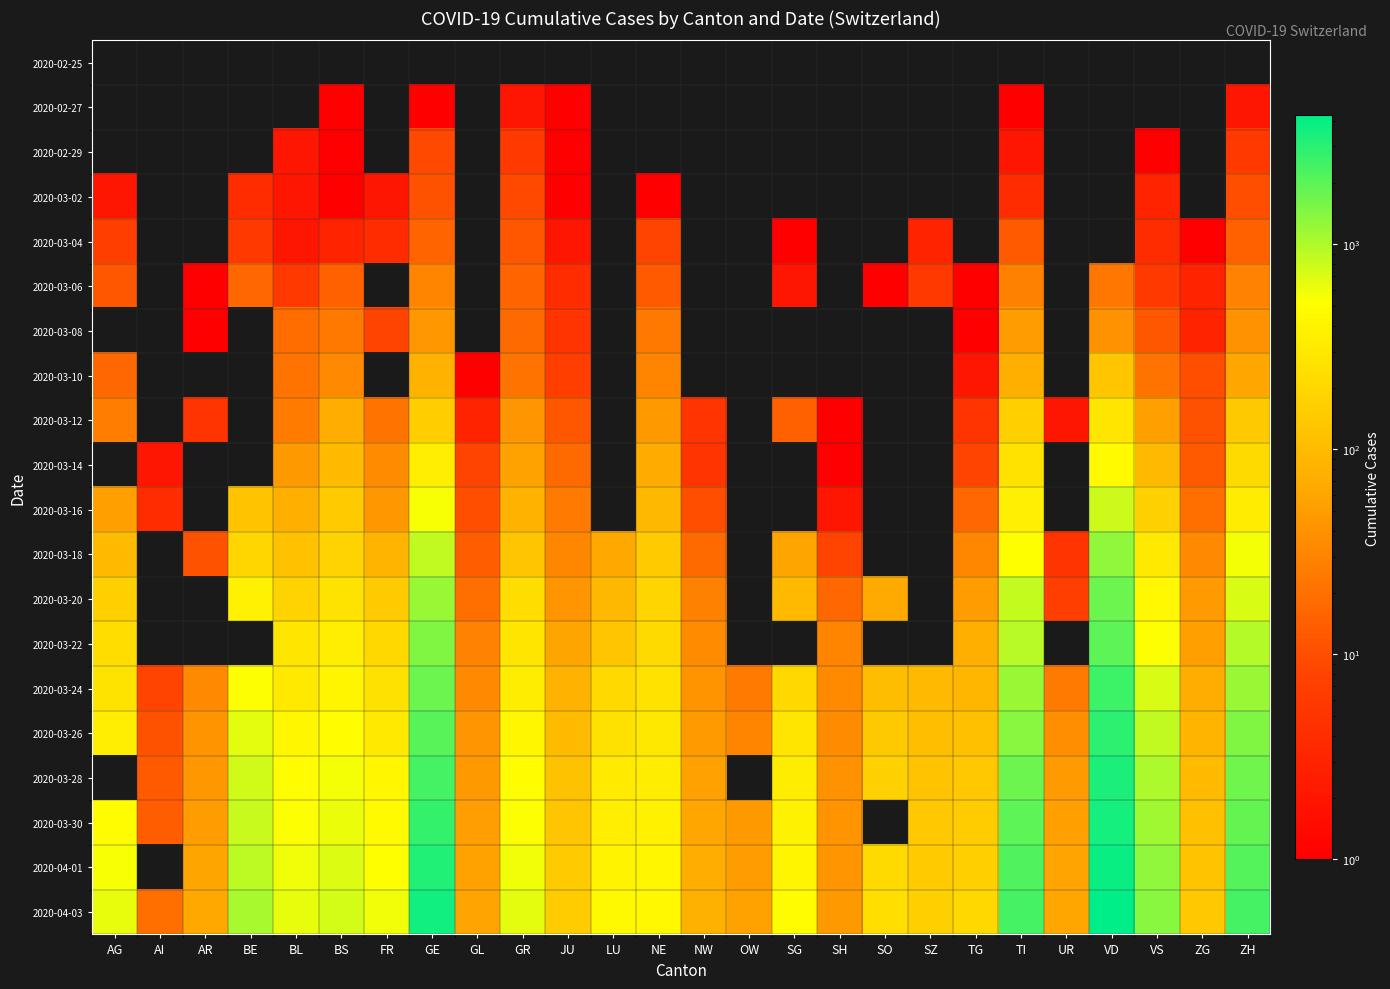

Reading right to left, list all the values displayed in this chart.

2020-02-25: ZH=0	ZG=0	VS=0	VD=0	UR=0	TI=0	TG=0	SZ=0	SO=0	SH=0	SG=0	OW=0	NW=0	NE=0	LU=0	JU=0	GR=0	GL=0	GE=0	FR=0	BS=0	BL=0	BE=0	AR=0	AI=0	AG=0
2020-02-27: ZH=2	ZG=0	VS=0	VD=0	UR=0	TI=1	TG=0	SZ=0	SO=0	SH=0	SG=0	OW=0	NW=0	NE=0	LU=0	JU=1	GR=2	GL=0	GE=1	FR=0	BS=1	BL=0	BE=0	AR=0	AI=0	AG=0
2020-02-29: ZH=6	ZG=0	VS=1	VD=0	UR=0	TI=2	TG=0	SZ=0	SO=0	SH=0	SG=0	OW=0	NW=0	NE=0	LU=0	JU=1	GR=6	GL=0	GE=9	FR=0	BS=1	BL=2	BE=0	AR=0	AI=0	AG=0
2020-03-02: ZH=10	ZG=0	VS=3	VD=0	UR=0	TI=4	TG=0	SZ=0	SO=0	SH=0	SG=0	OW=0	NW=0	NE=1	LU=0	JU=1	GR=9	GL=0	GE=11	FR=2	BS=1	BL=2	BE=4	AR=0	AI=0	AG=2
2020-03-04: ZH=15	ZG=1	VS=4	VD=0	UR=0	TI=13	TG=0	SZ=3	SO=0	SH=0	SG=1	OW=0	NW=0	NE=8	LU=0	JU=2	GR=12	GL=0	GE=16	FR=4	BS=3	BL=2	BE=6	AR=0	AI=0	AG=7
2020-03-06: ZH=29	ZG=3	VS=6	VD=23	UR=0	TI=28	TG=1	SZ=6	SO=1	SH=0	SG=2	OW=0	NW=0	NE=13	LU=0	JU=4	GR=16	GL=0	GE=30	FR=0	BS=15	BL=6	BE=17	AR=1	AI=0	AG=12
2020-03-08: ZH=40	ZG=3	VS=12	VD=40	UR=0	TI=49	TG=1	SZ=0	SO=0	SH=0	SG=0	OW=0	NW=0	NE=24	LU=0	JU=5	GR=18	GL=0	GE=45	FR=8	BS=24	BL=19	BE=0	AR=1	AI=0	AG=0
2020-03-10: ZH=62	ZG=10	VS=22	VD=130	UR=0	TI=75	TG=2	SZ=0	SO=0	SH=0	SG=0	OW=0	NW=0	NE=31	LU=0	JU=7	GR=22	GL=1	GE=80	FR=0	BS=33	BL=22	BE=0	AR=0	AI=0	AG=17
2020-03-12: ZH=140	ZG=11	VS=53	VD=277	UR=2	TI=163	TG=5	SZ=0	SO=0	SH=1	SG=15	OW=0	NW=5	NE=46	LU=0	JU=12	GR=43	GL=3	GE=155	FR=22	BS=73	BL=26	BE=0	AR=5	AI=0	AG=27
2020-03-14: ZH=218	ZG=13	VS=98	VD=477	UR=0	TI=265	TG=8	SZ=0	SO=0	SH=1	SG=0	OW=0	NW=5	NE=68	LU=0	JU=18	GR=56	GL=8	GE=350	FR=36	BS=100	BL=47	BE=0	AR=0	AI=2	AG=0
2020-03-16: ZH=326	ZG=20	VS=172	VD=796	UR=0	TI=368	TG=17	SZ=0	SO=0	SH=2	SG=0	OW=0	NW=10	NE=93	LU=0	JU=25	GR=84	GL=10	GE=555	FR=45	BS=143	BL=76	BE=123	AR=0	AI=4	AG=52
2020-03-18: ZH=568	ZG=33	VS=312	VD=1303	UR=5	TI=511	TG=32	SZ=0	SO=0	SH=8	SG=61	OW=0	NW=18	NE=146	LU=65	JU=32	GR=128	GL=14	GE=861	FR=86	BS=181	BL=116	BE=193	AR=11	AI=0	AG=101
2020-03-20: ZH=711	ZG=48	VS=436	VD=1754	UR=7	TI=849	TG=50	SZ=0	SO=66	SH=17	SG=98	OW=0	NW=28	NE=189	LU=92	JU=44	GR=226	GL=20	GE=1209	FR=145	BS=270	BL=184	BE=377	AR=0	AI=0	AG=168
2020-03-22: ZH=978	ZG=53	VS=535	VD=1975	UR=0	TI=945	TG=76	SZ=0	SO=0	SH=30	SG=0	OW=0	NW=36	NE=216	LU=131	JU=61	GR=284	GL=29	GE=1450	FR=202	BS=356	BL=289	BE=0	AR=0	AI=0	AG=232
2020-03-24: ZH=1213	ZG=72	VS=728	VD=2546	UR=25	TI=1209	TG=88	SZ=97	SO=104	SH=34	SG=200	OW=25	NW=42	NE=265	LU=205	JU=82	GR=343	GL=33	GE=1724	FR=255	BS=410	BL=306	BE=532	AR=33	AI=8	AG=266
2020-03-26: ZH=1490	ZG=87	VS=874	VD=2943	UR=38	TI=1401	TG=111	SZ=107	SO=141	SH=36	SG=280	OW=30	NW=48	NE=299	LU=253	JU=100	GR=433	GL=43	GE=2068	FR=309	BS=501	BL=422	BE=660	AR=42	AI=11	AG=349
2020-03-28: ZH=1691	ZG=101	VS=1017	VD=3308	UR=48	TI=1727	TG=135	SZ=122	SO=173	SH=40	SG=339	OW=0	NW=55	NE=337	LU=317	JU=119	GR=495	GL=47	GE=2431	FR=421	BS=569	BL=502	BE=767	AR=45	AI=13	AG=0
2020-03-30: ZH=1849	ZG=112	VS=1144	VD=3605	UR=53	TI=1962	TG=149	SZ=135	SO=0	SH=42	SG=389	OW=46	NW=63	NE=378	LU=351	JU=128	GR=535	GL=51	GE=2756	FR=477	BS=617	BL=539	BE=826	AR=50	AI=14	AG=481
2020-04-01: ZH=2126	ZG=125	VS=1282	VD=3916	UR=59	TI=2195	TG=167	SZ=146	SO=216	SH=44	SG=414	OW=49	NW=70	NE=420	LU=401	JU=145	GR=592	GL=56	GE=3174	FR=525	BS=687	BL=588	BE=909	AR=61	AI=0	AG=549
2020-04-03: ZH=2418	ZG=138	VS=1385	VD=4185	UR=62	TI=2377	TG=199	SZ=165	SO=237	SH=47	SG=480	OW=56	NW=79	NE=444	LU=449	JU=149	GR=649	GL=59	GE=3669	FR=588	BS=754	BL=625	BE=1073	AR=65	AI=20	AG=626